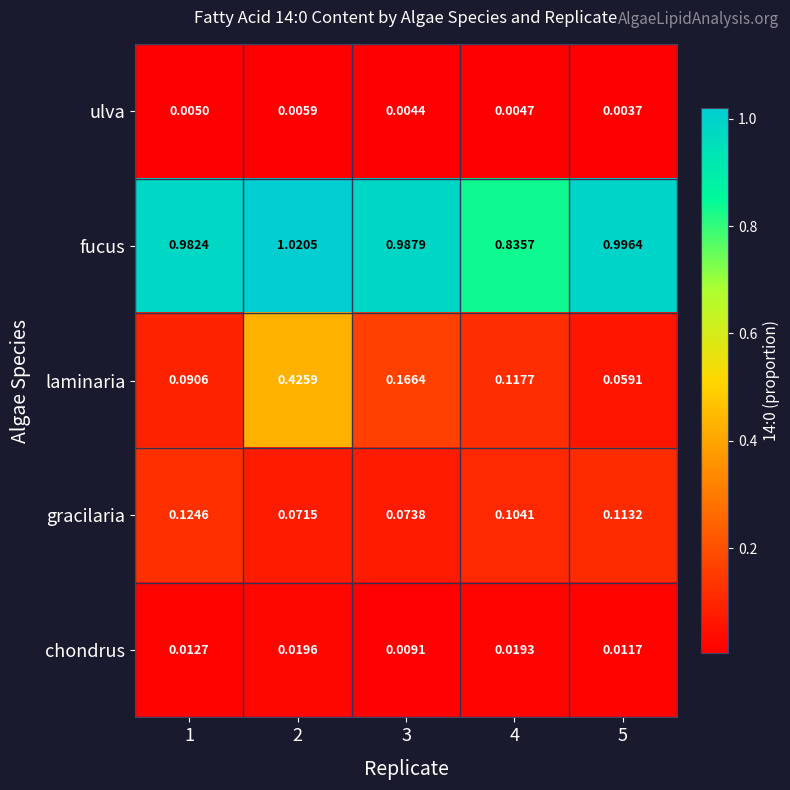

Rank the series at 1 from lowest to highest value.

ulva, chondrus, laminaria, gracilaria, fucus